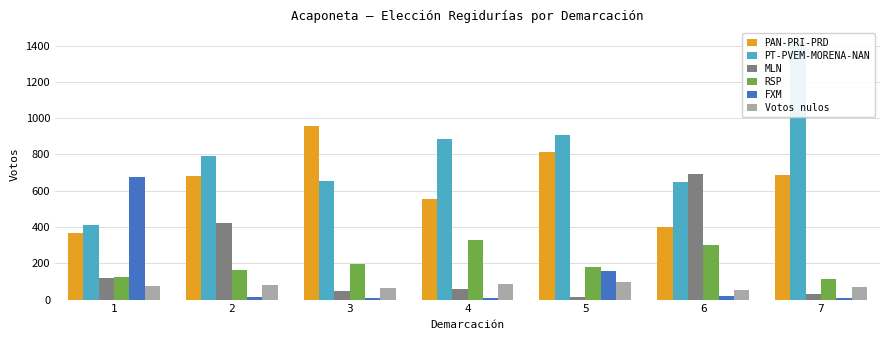

At which label does RSP first exceed 180?

3